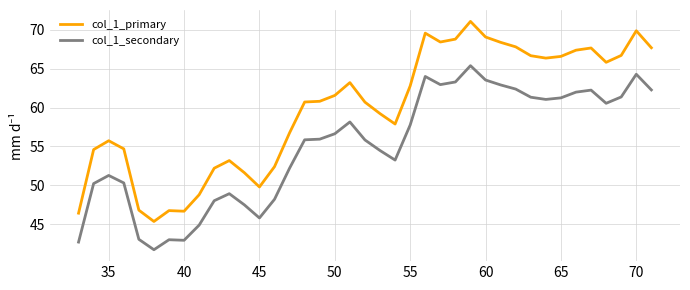

Rank the series by their maximum value, from highest to lowest.

col_1_primary, col_1_secondary